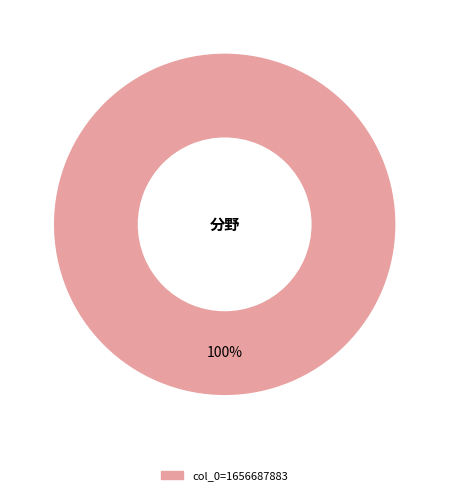

How many segments does this pie chart have?

1